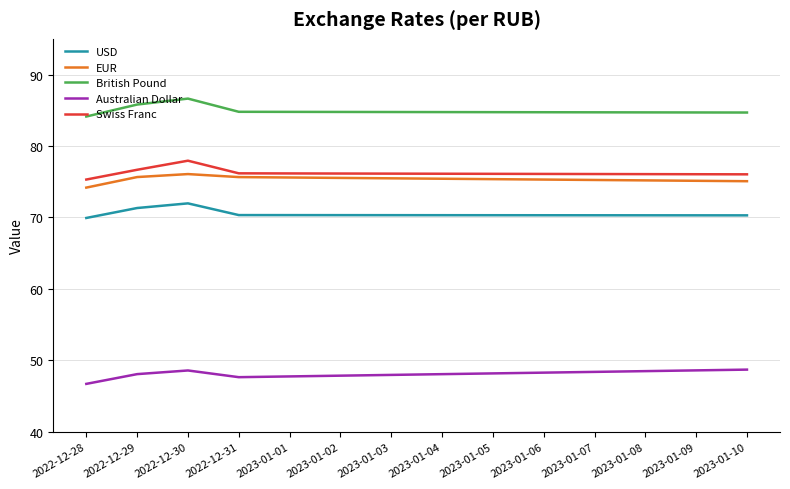

How many lines are shown in the chart?

5